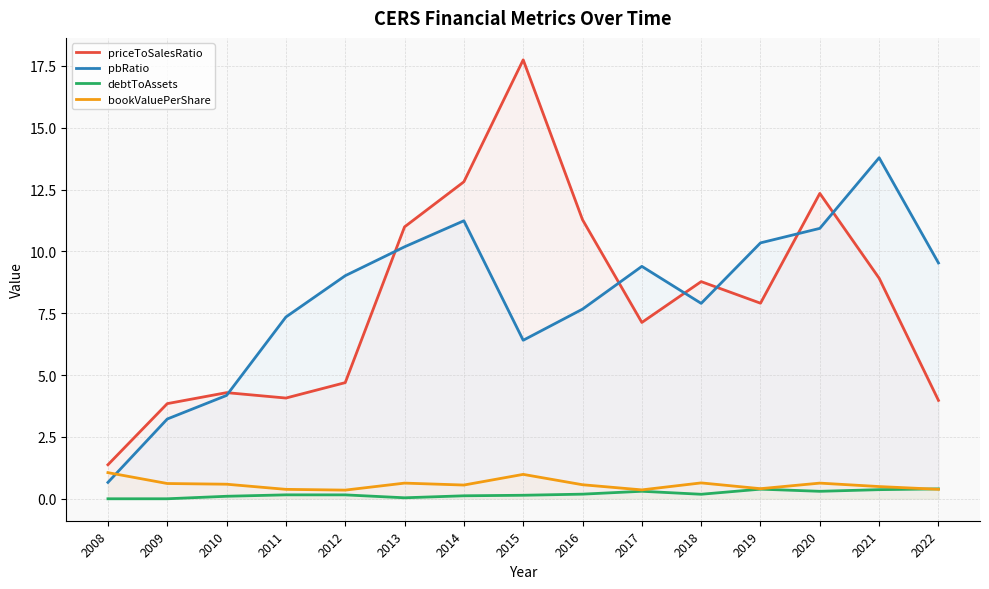

The debtToAssets series shows 0.4 at 2022. True or false?

True